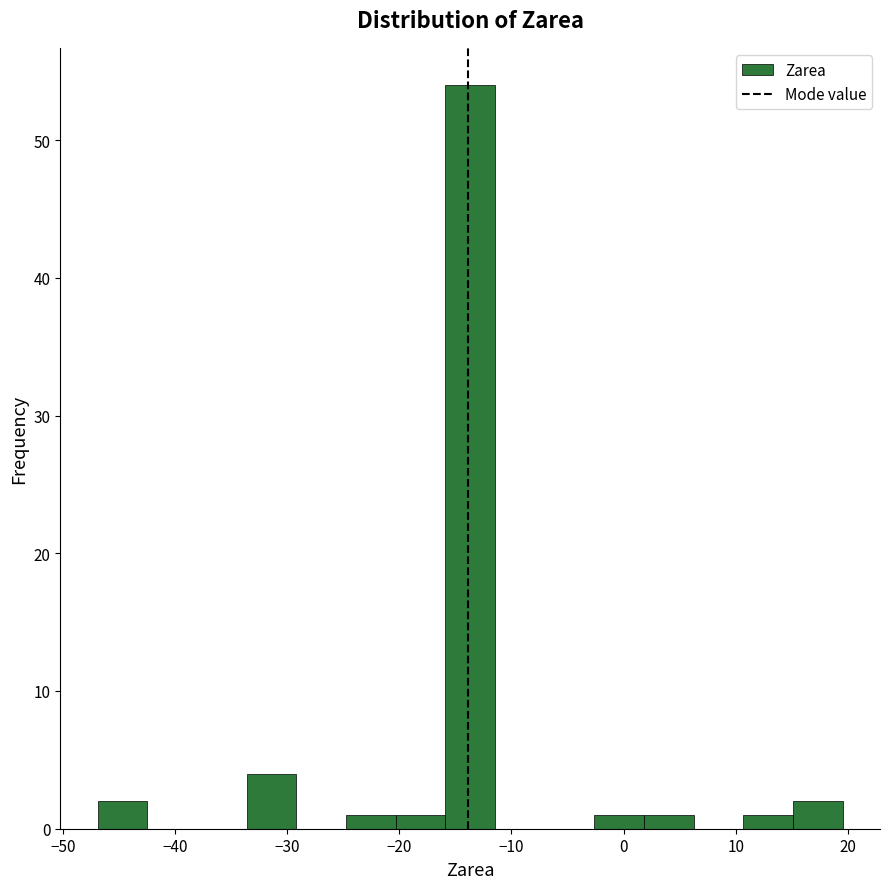

What is the height of the bar covering -3 to 2 on the x-axis? Neither the bar edges nor the heights are printed on the chart, so give them approximately, as read against the axes.

1